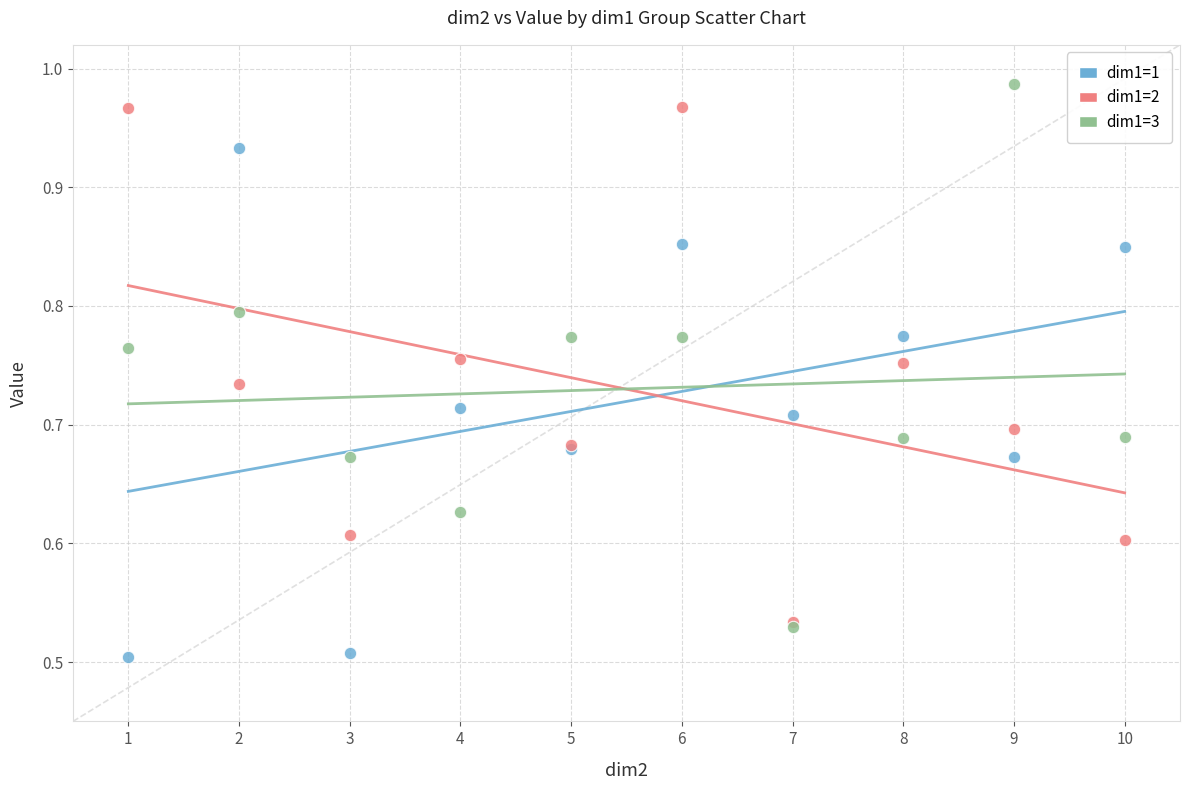

Which series has the largest Y range (max minus min)?

dim1=3